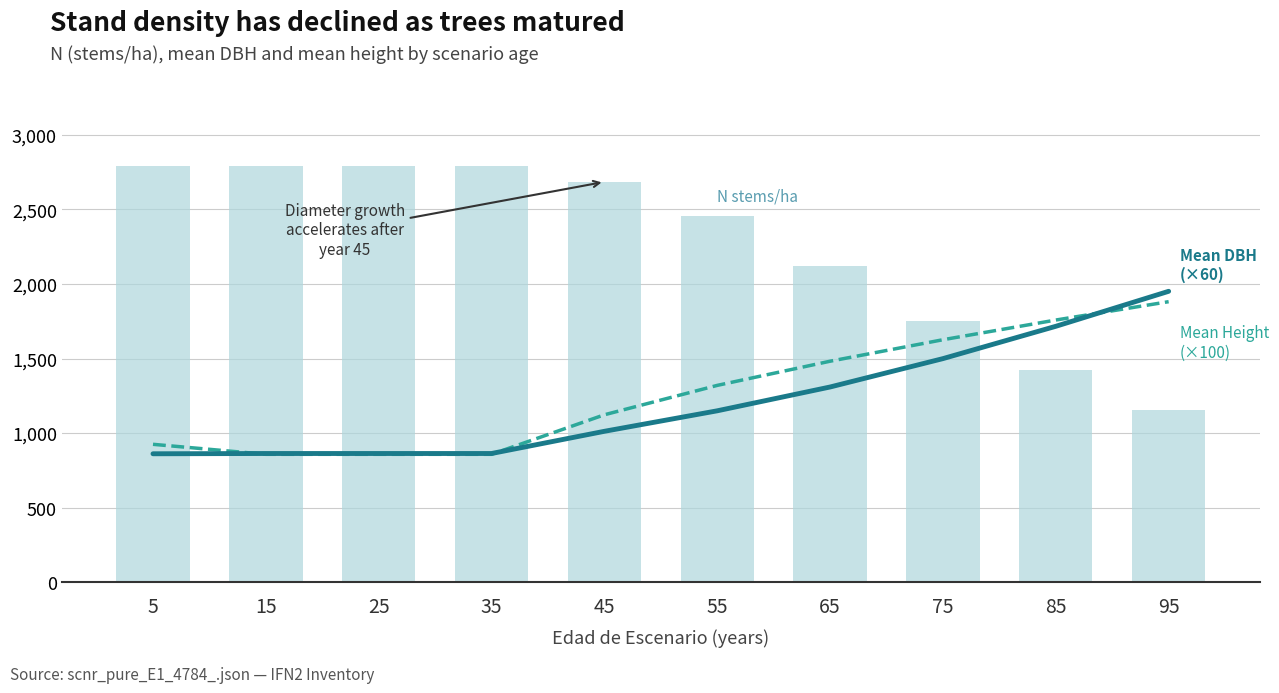

At which category is the sum across all series the highest?

95